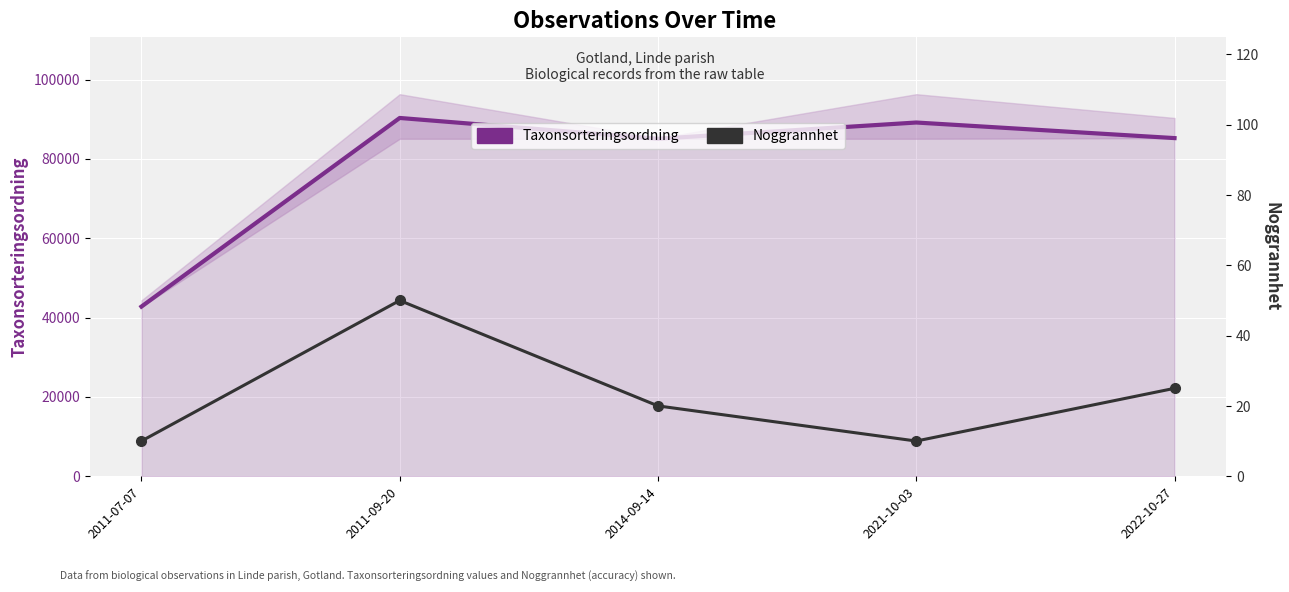

List the labels in order of Taxonsorteringsordning value, smallest first.

2011-07-07, 2014-09-14, 2022-10-27, 2021-10-03, 2011-09-20